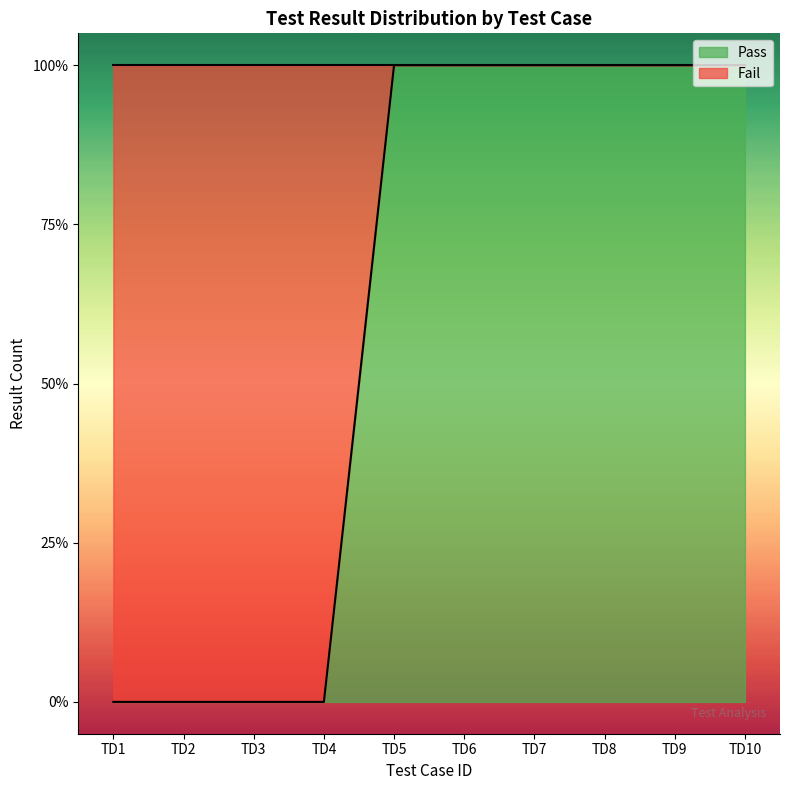

List the labels in order of value, smallest first.

TD1, TD2, TD3, TD4, TD5, TD6, TD7, TD8, TD9, TD10